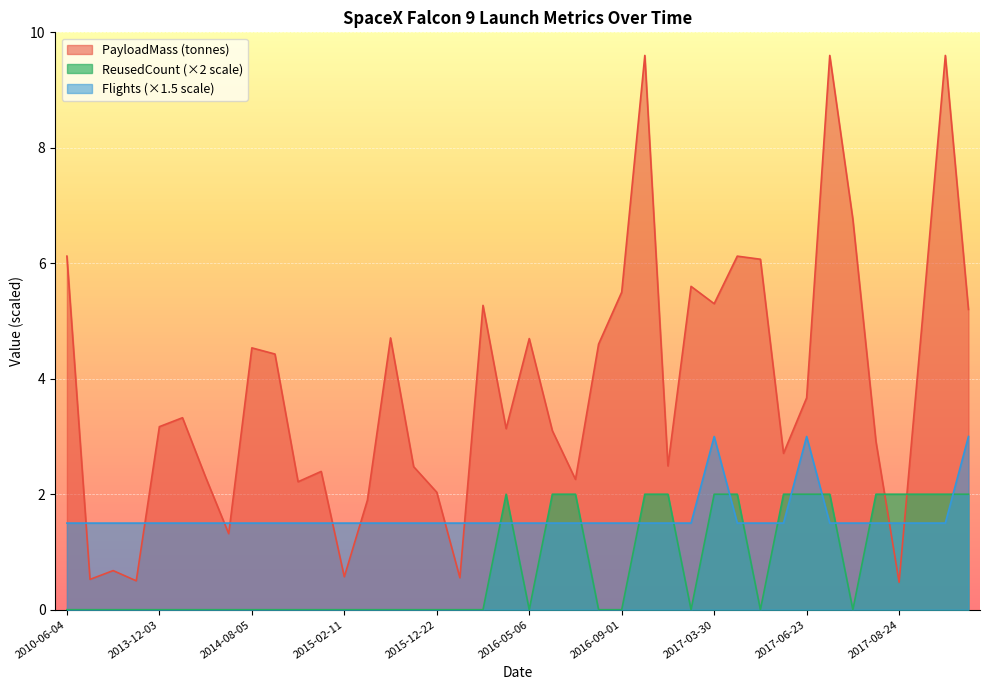

What is the difference between the second highest and second lowest values in the ReusedCount series?

2.0